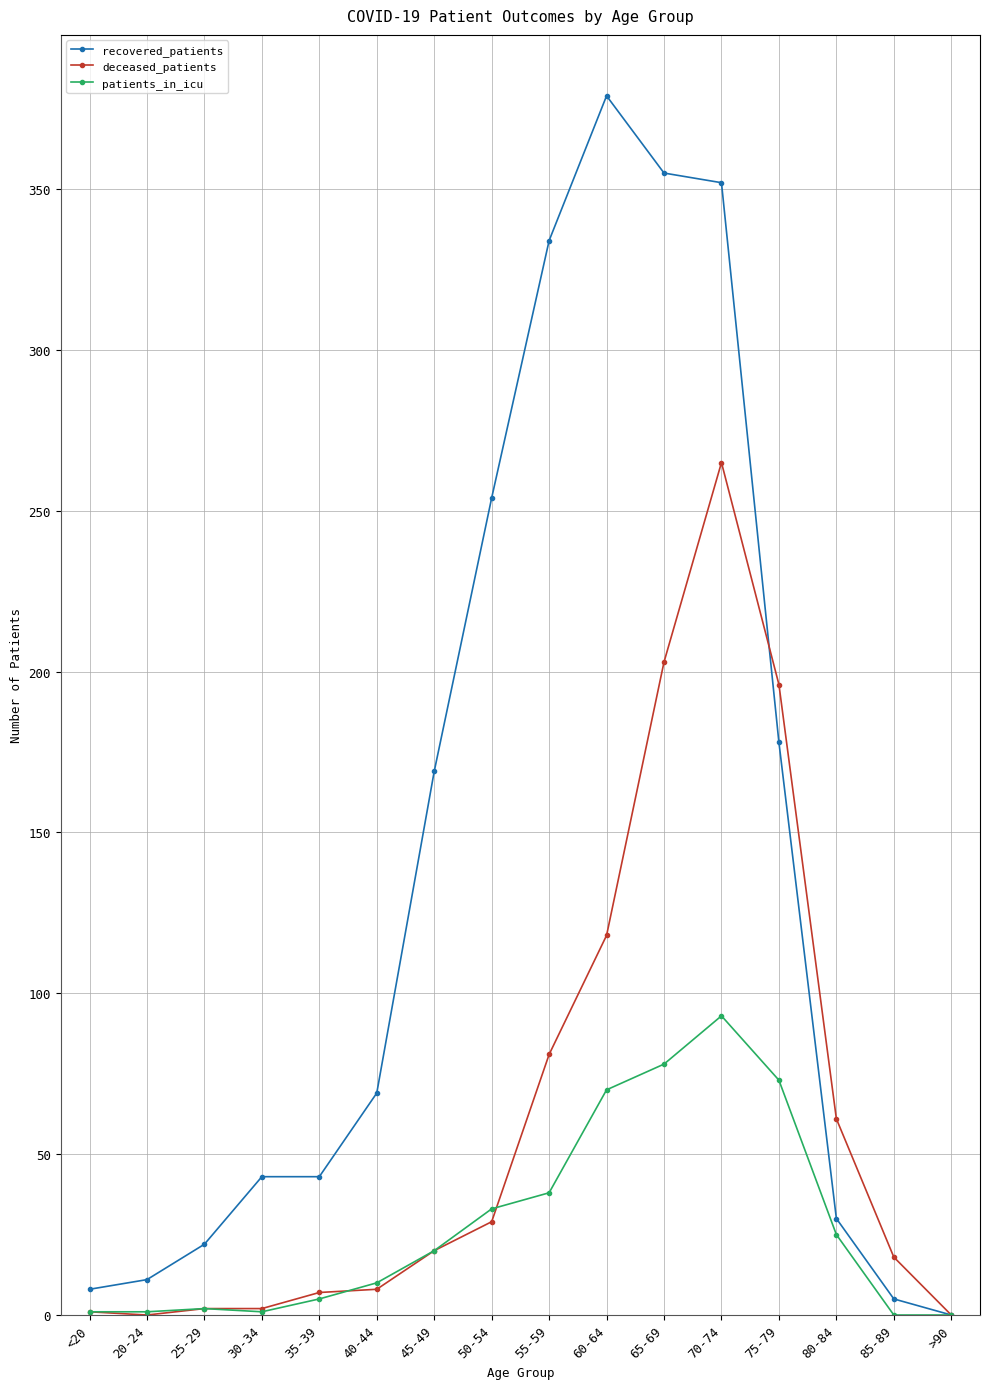

Rank the series by their maximum value, from lowest to highest.

patients_in_icu, deceased_patients, recovered_patients